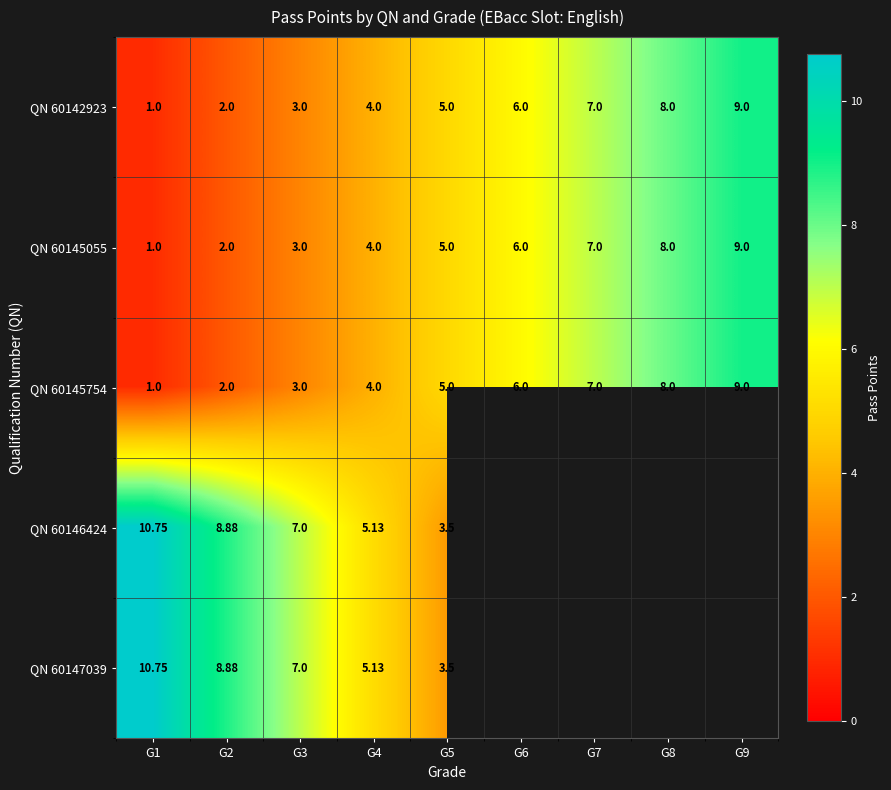

What is the difference between the QN 60145754 values at G6 and G4?

2.0